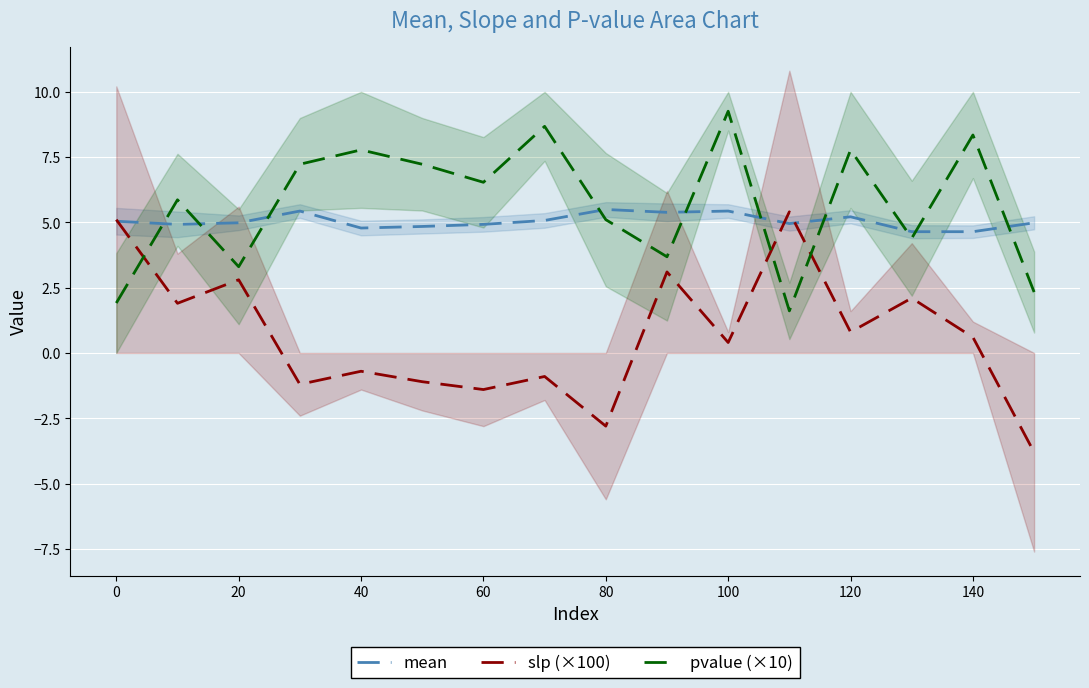

True or false: pvalue (×10) has a value of 7.8 at 40.

True